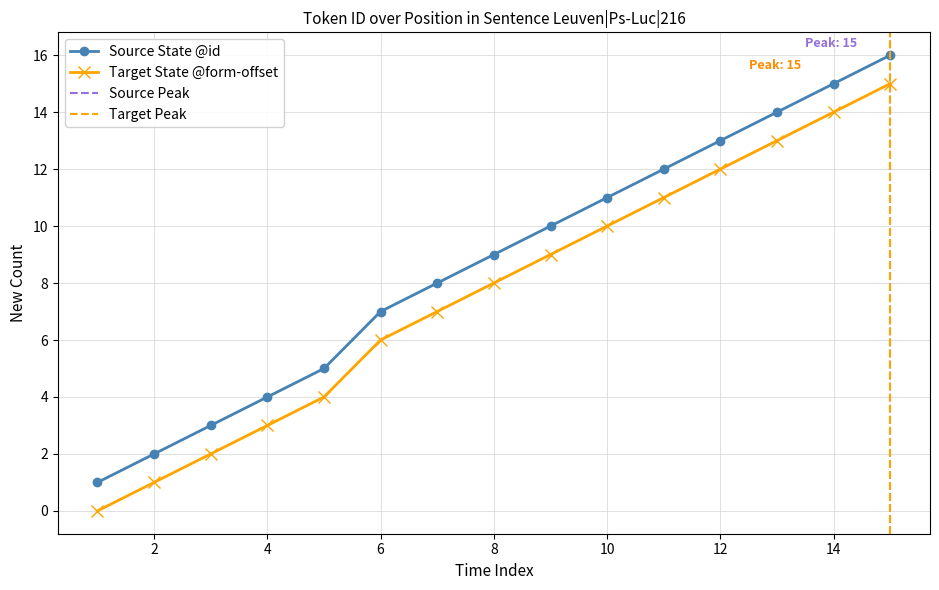

Which label corresponds to the smallest value in the chart?

1